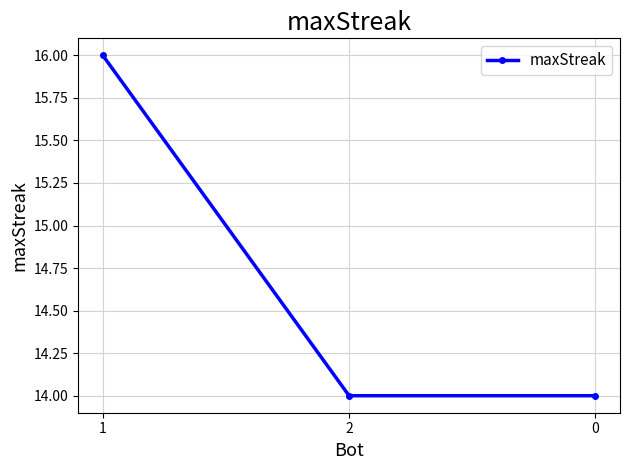

How many values are between 14 and 16?

3